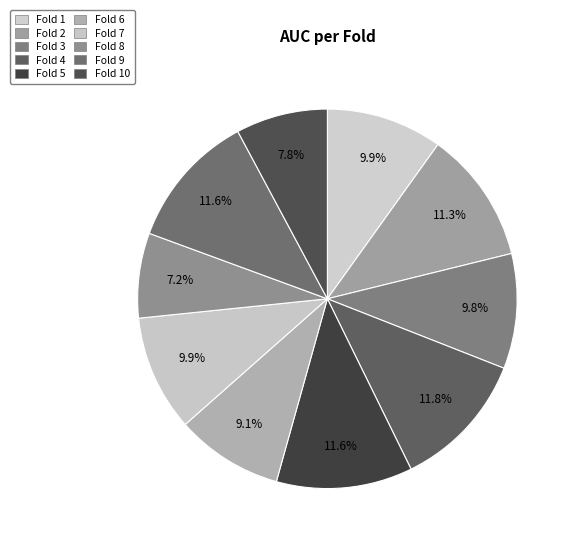

How many segments does this pie chart have?

10